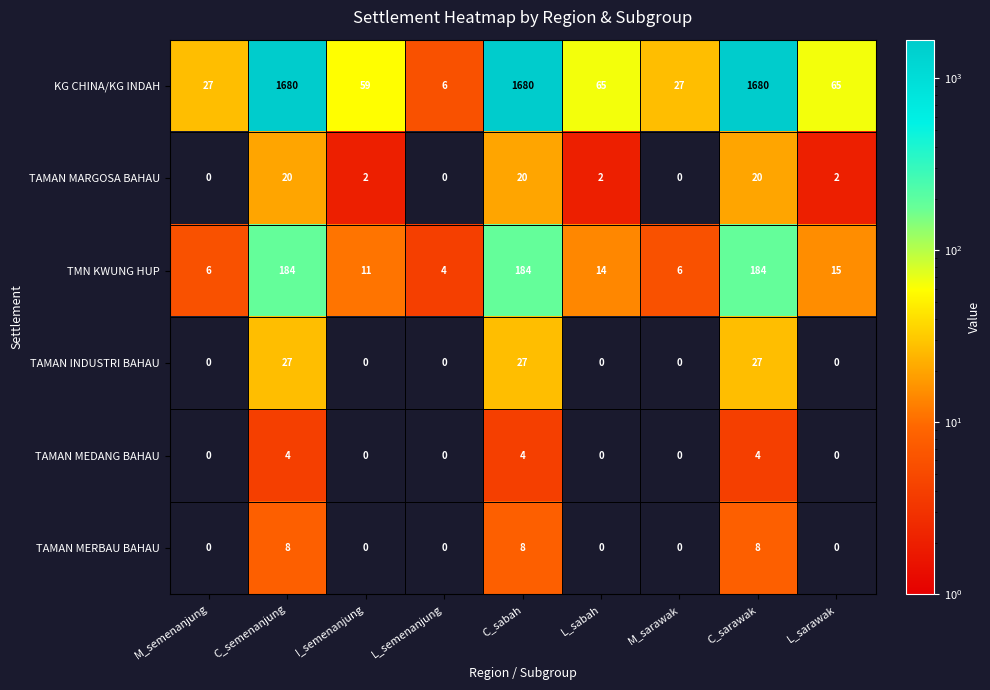

What is the difference between the maximum and minimum values in the KG CHINA/KG INDAH series?

1674